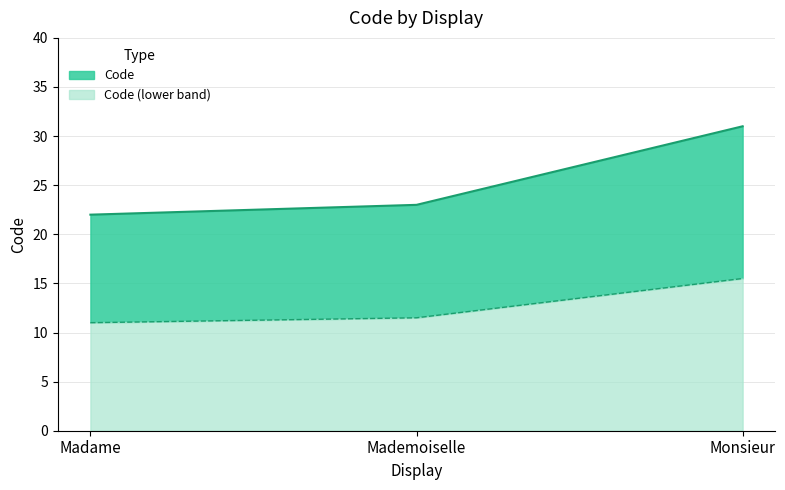

Reading right to left, transcribe all the data shown in this chart.

31	23	22